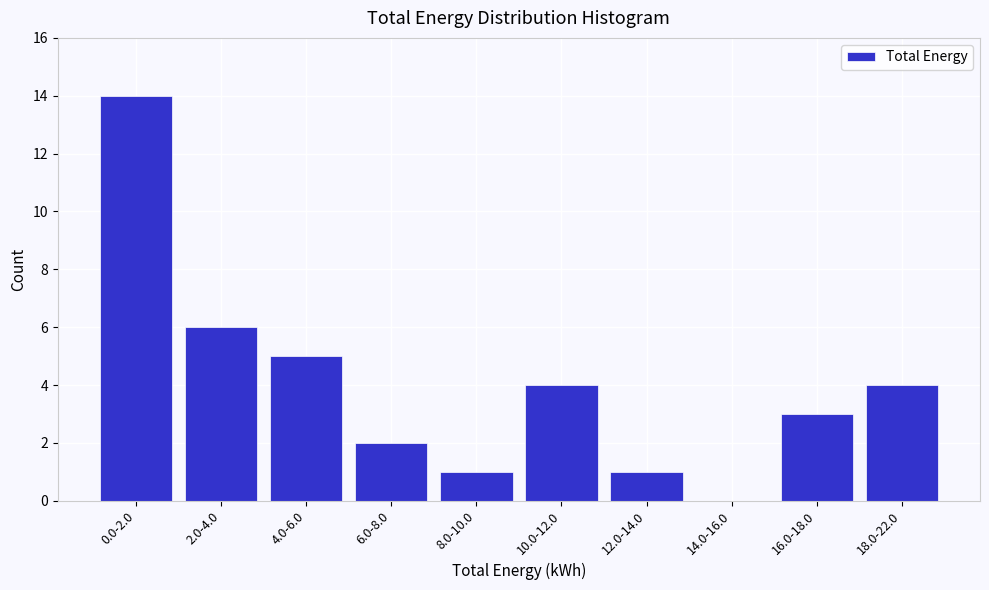

Reading left to right, extract all data points from this chart.

0.0-2.0=14	2.0-4.0=6	4.0-6.0=5	6.0-8.0=2	8.0-10.0=1	10.0-12.0=4	12.0-14.0=1	14.0-16.0=0	16.0-18.0=3	18.0-22.0=4